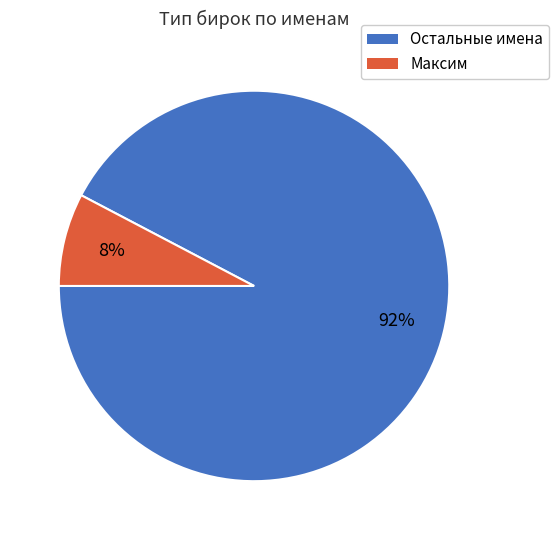

Does any single category account for the majority?

Yes